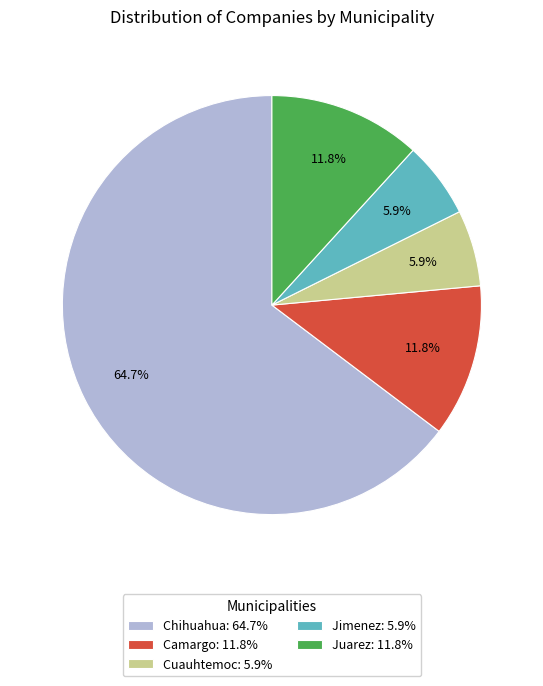

To the nearest percent, what is the combined percentage of Juarez and Chihuahua?

76%